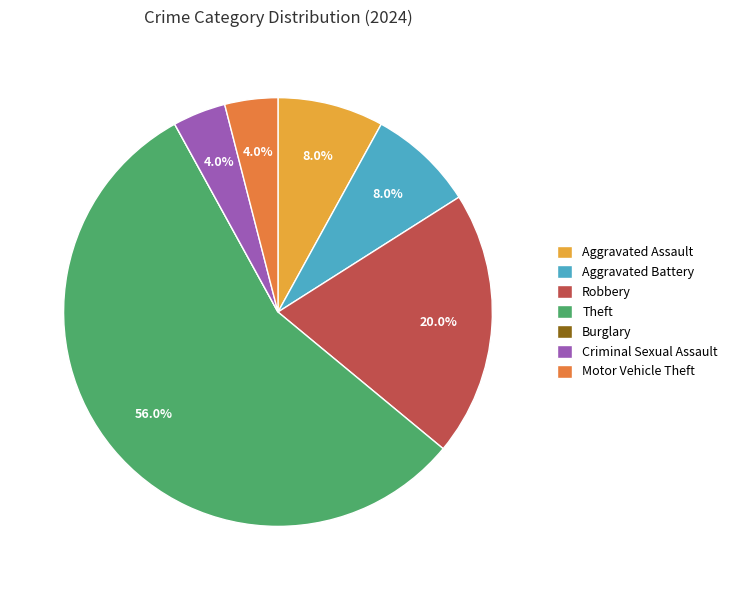

To the nearest percent, what is the difference between the largest and smallest slice percentages?

56%